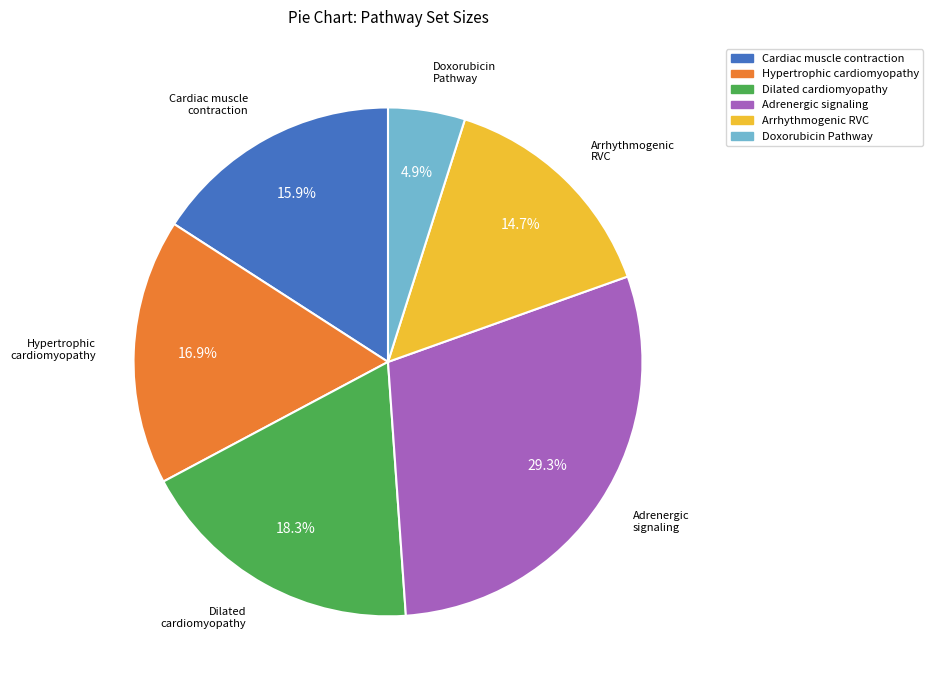

Is there a majority slice in this chart?

No